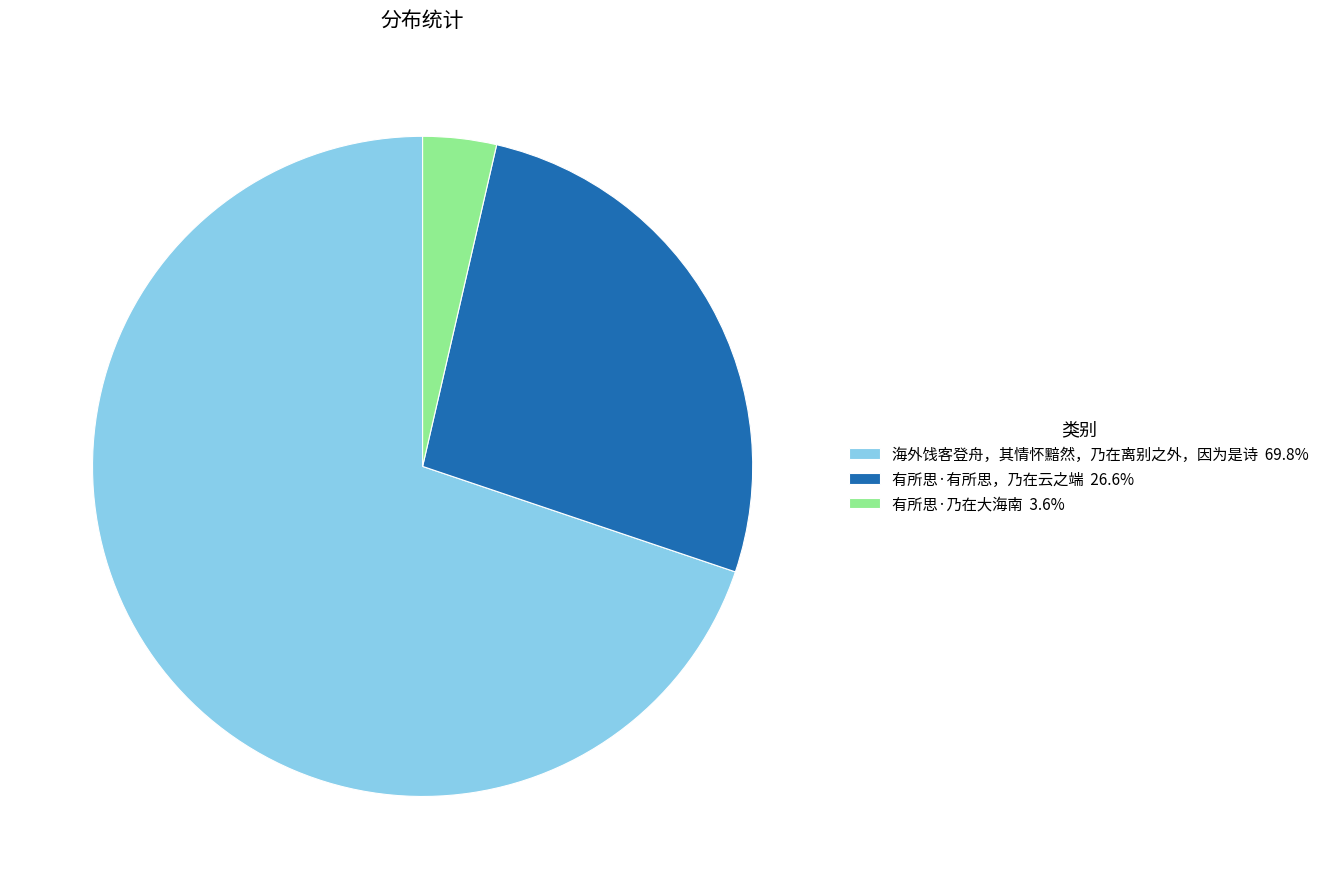

Rank the categories by value from highest to lowest.

海外饯客登舟，其情怀黯然，乃在离别之外，因为是诗, 有所思·有所思，乃在云之端, 有所思·乃在大海南